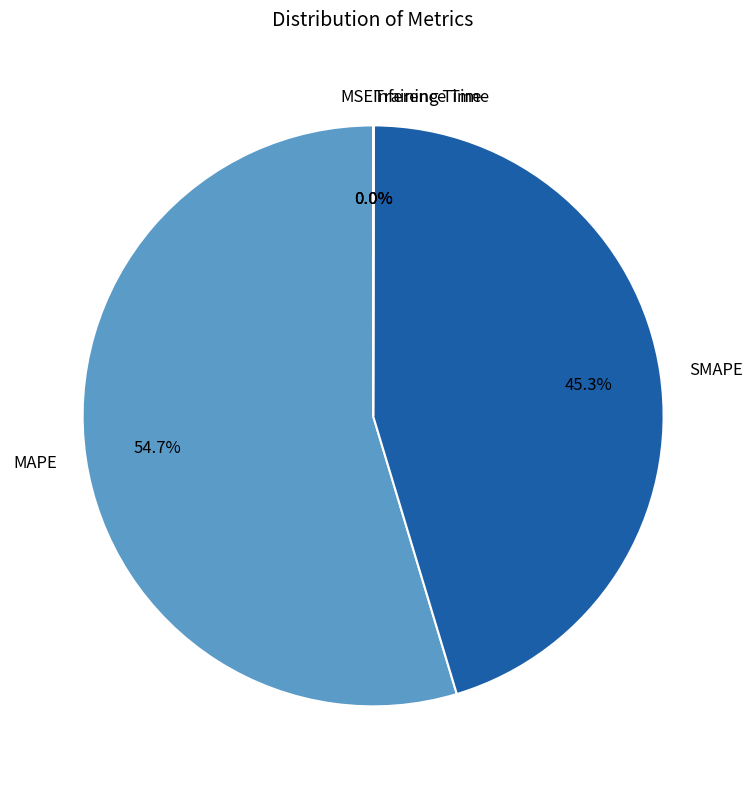

Which slice is the largest?

MAPE